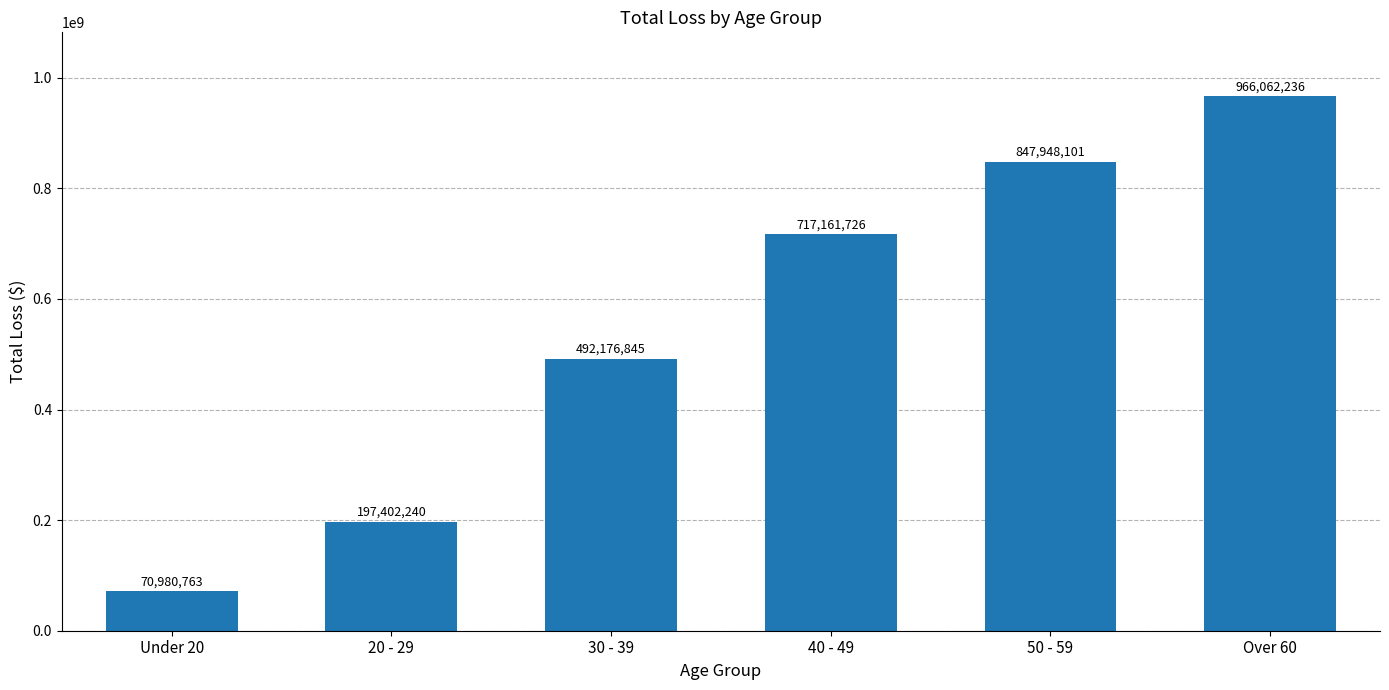

What is the label of the 1st bar from the left?

Under 20